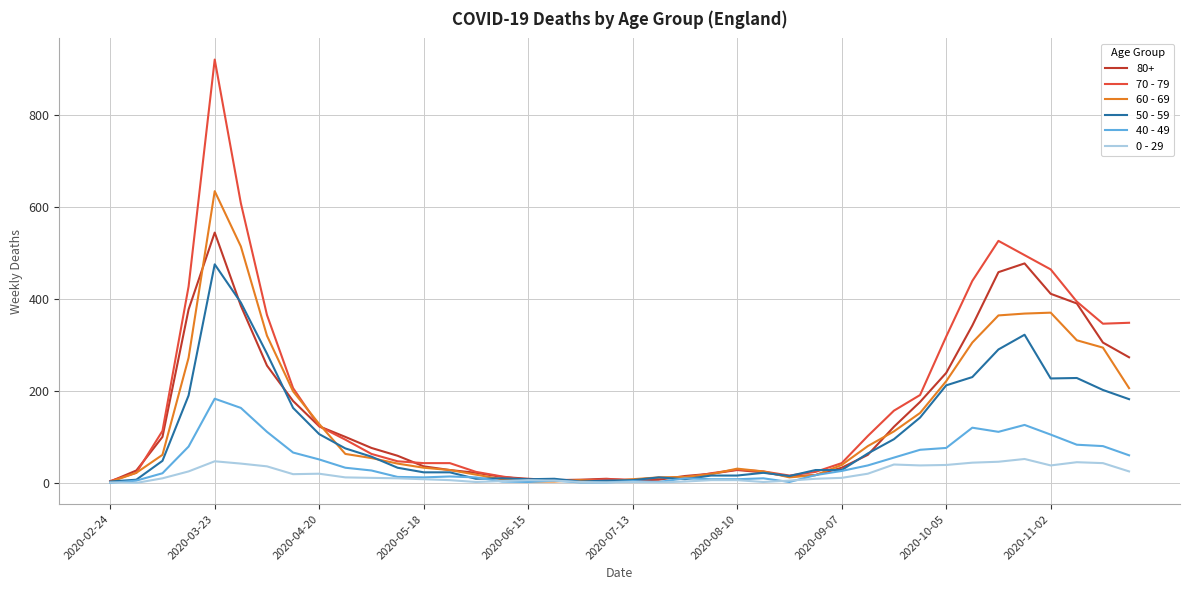

What is the greatest value displayed?

920